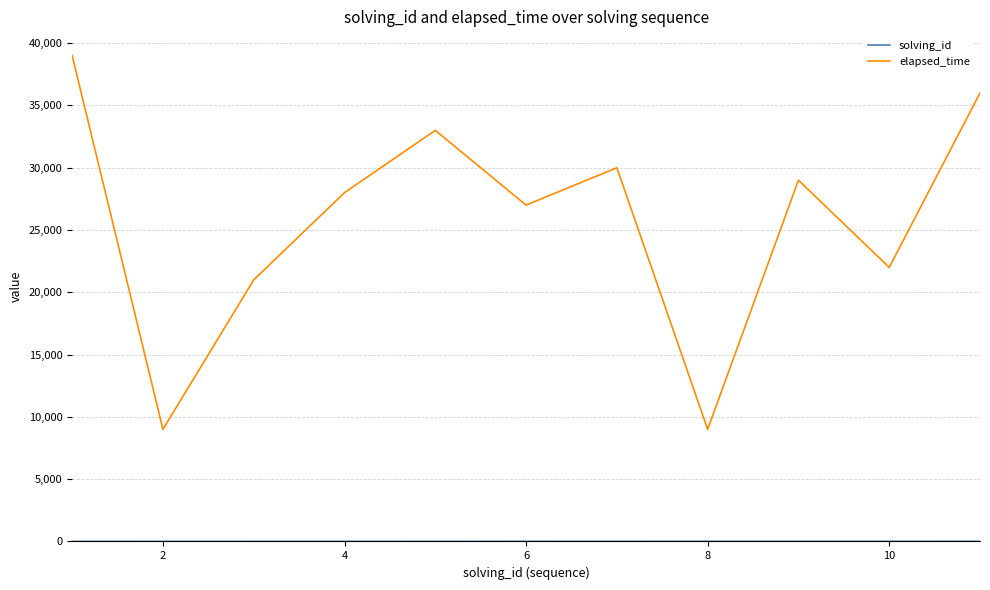

Which series has the widest spread of values?

elapsed_time